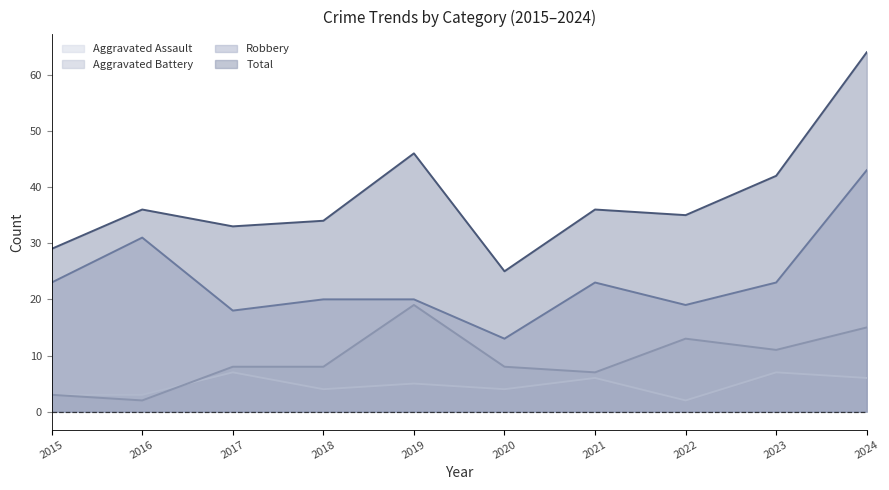

What is the difference between the highest and lowest values at 2018?

30